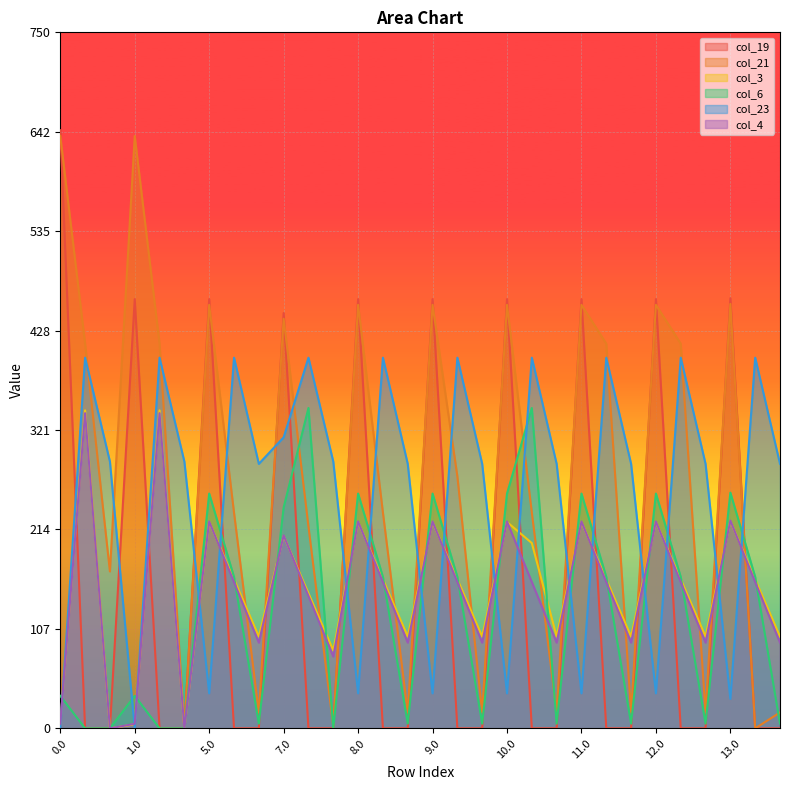

Between 1.1 and 8.0, which series saw the biggest shift?

col_19